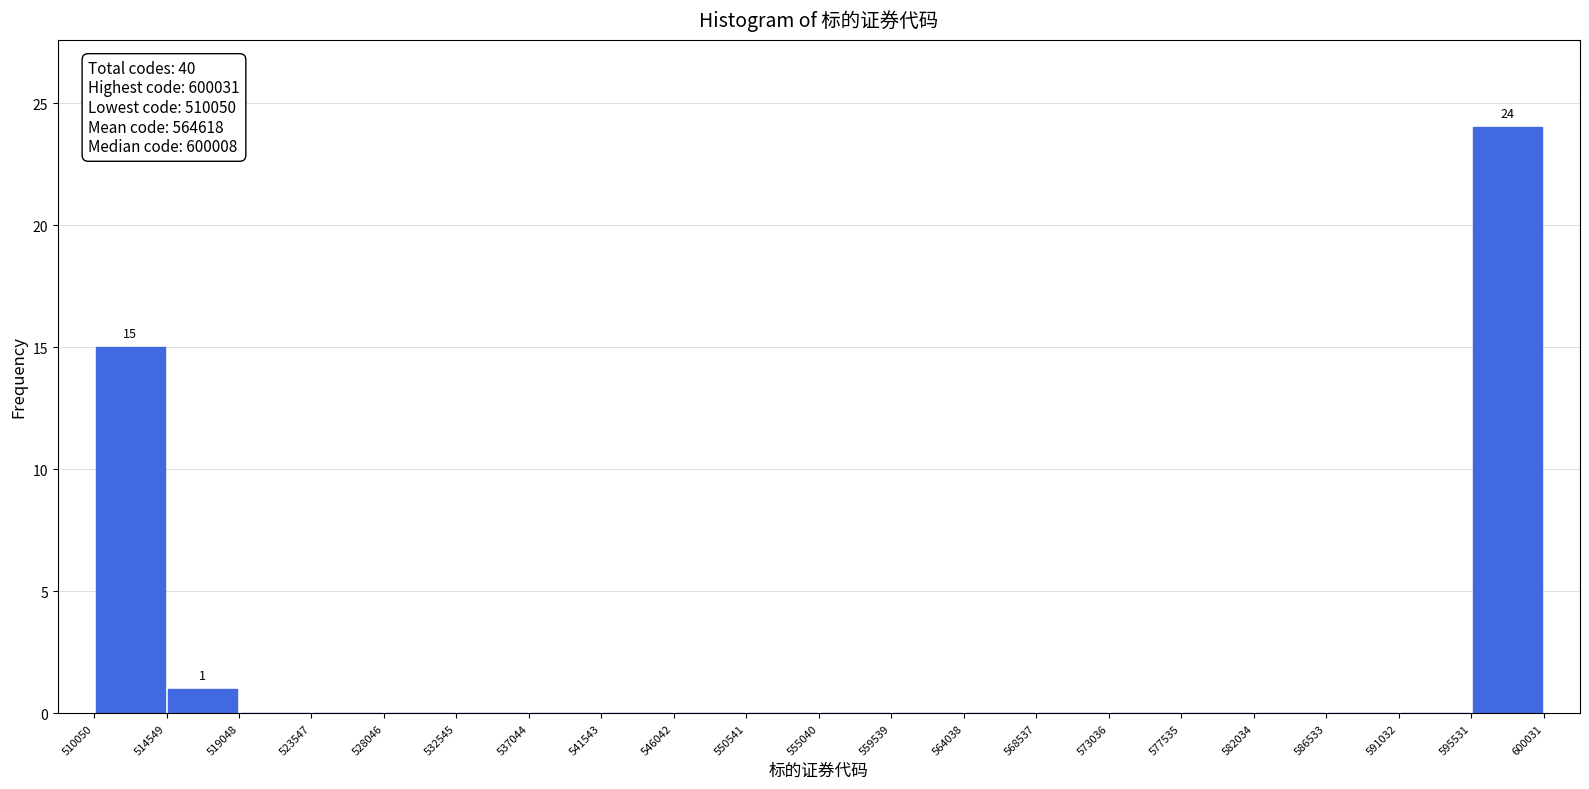

Which range on the x-axis has the tallest bar?

595531 to 600031